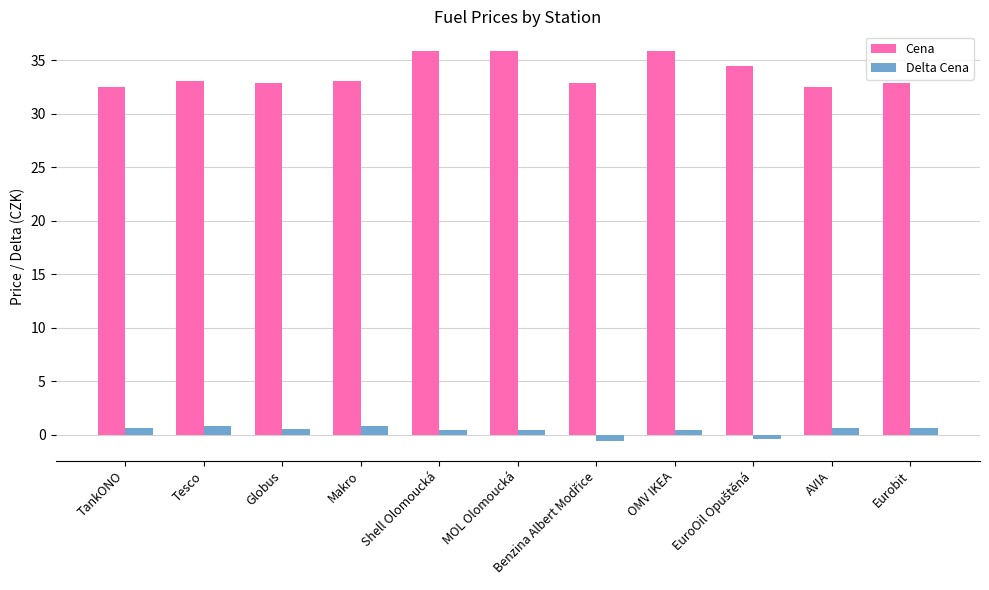

How many bars are there in each group?

2